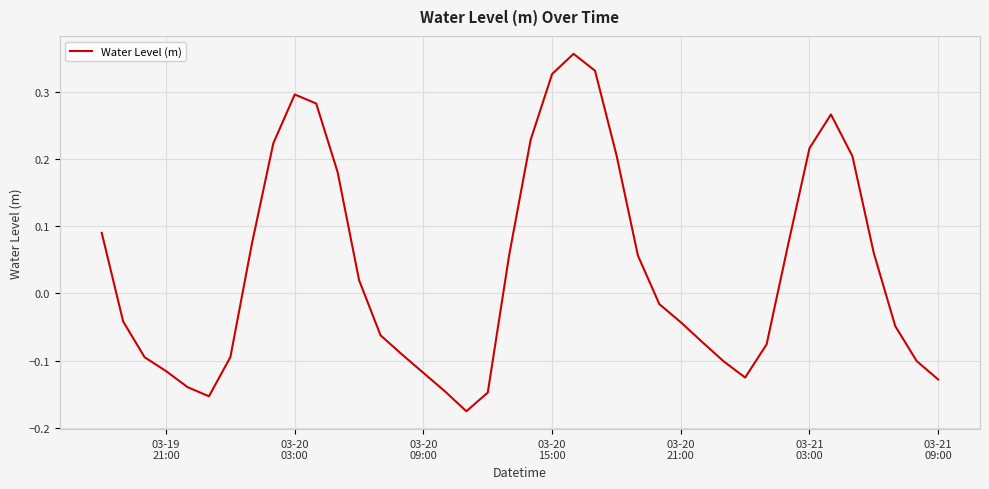

What is the difference between the maximum and minimum values?

0.5